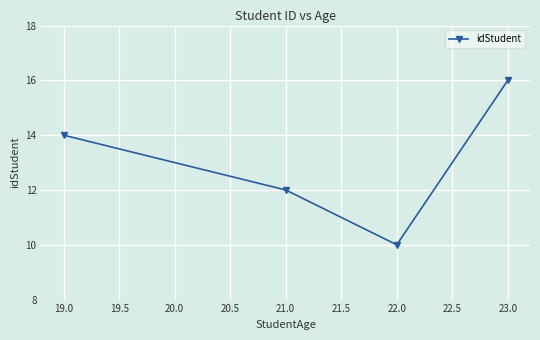

Reading left to right, list all the values displayed in this chart.

14	12	10	16